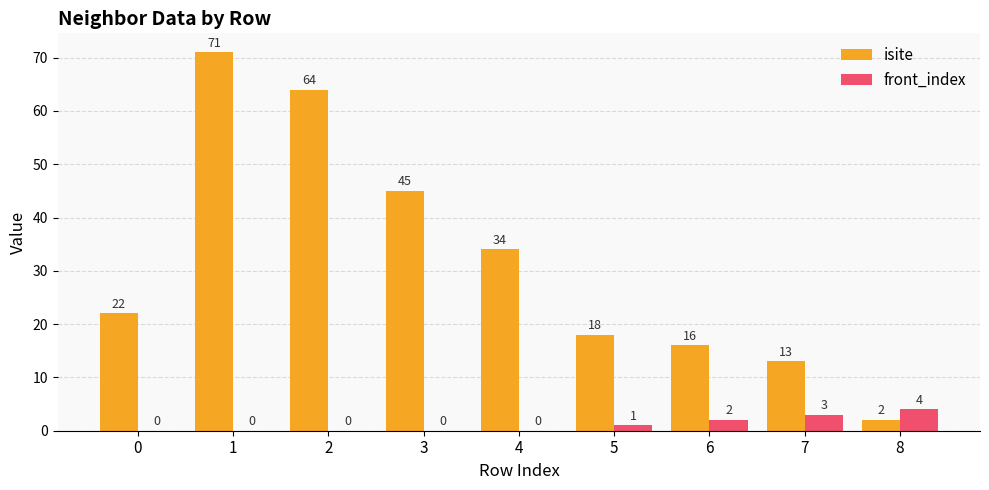

Is the value of front_index at 7 greater than the value of isite at 6?

No